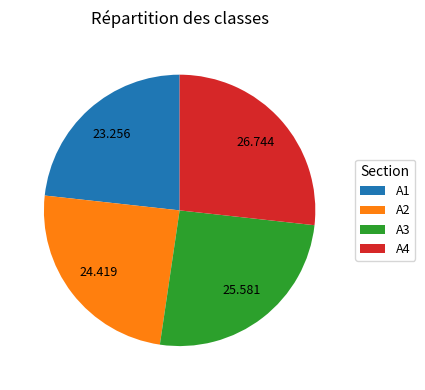

Which has a higher value, A1 or A4?

A4